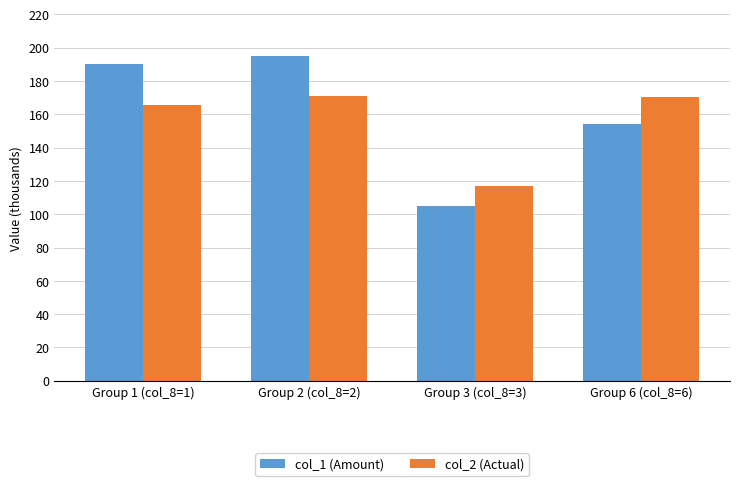

What is the label of the 4th bar from the left?

Group 6 (col_8=6)